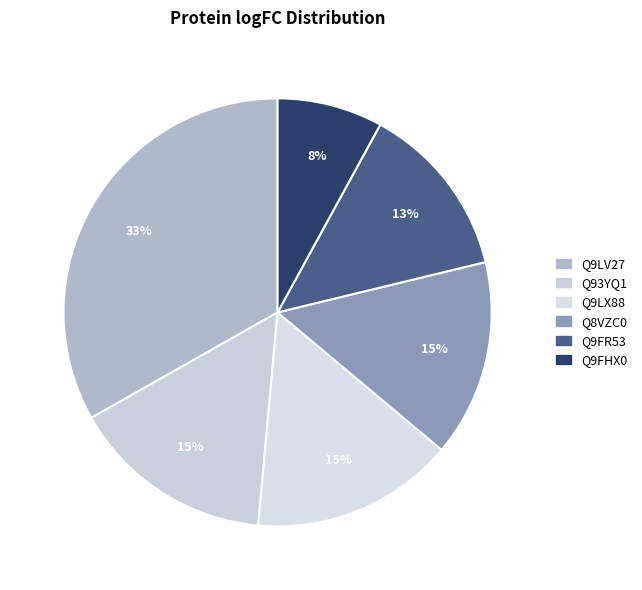

Which slice is the smallest?

Q9FHX0